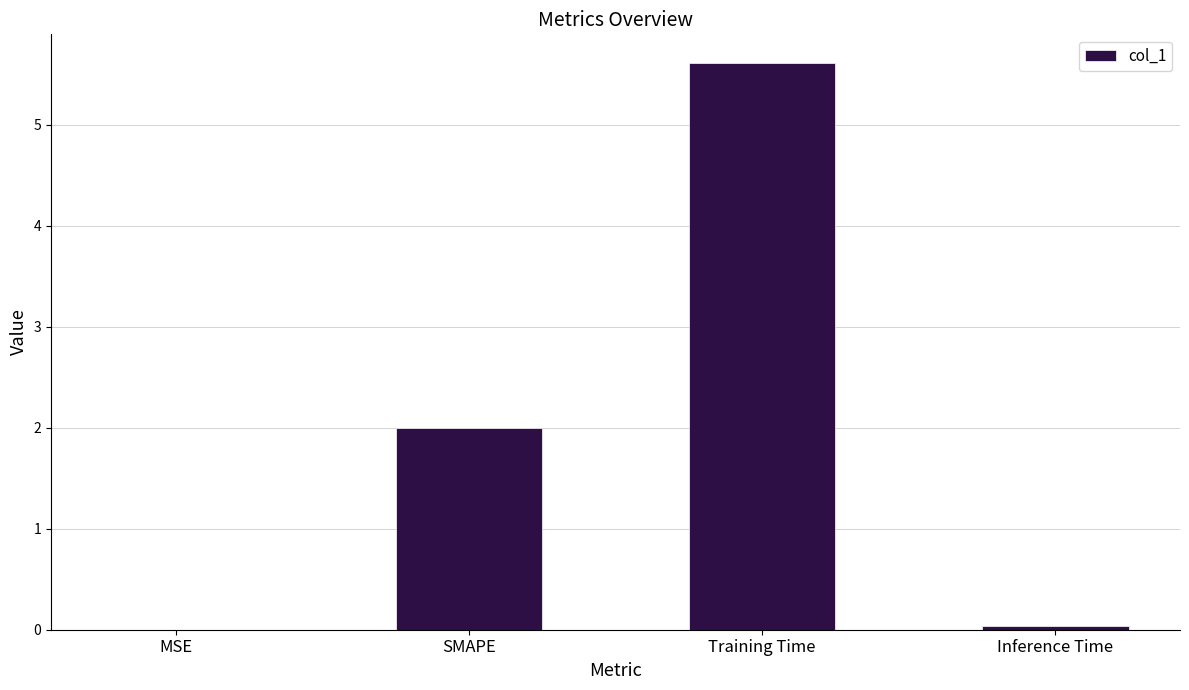

Which label corresponds to the largest value in the chart?

Training Time